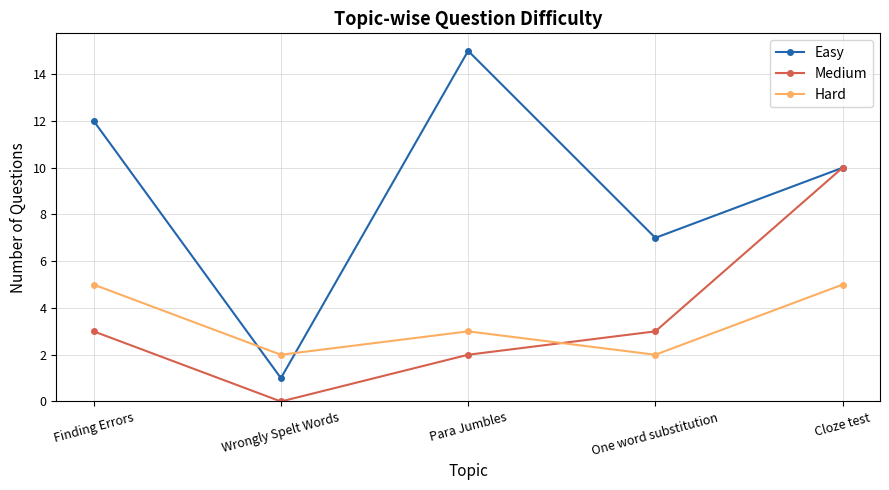

Which series ends up on top after the final intersection of Medium and Hard?

Medium